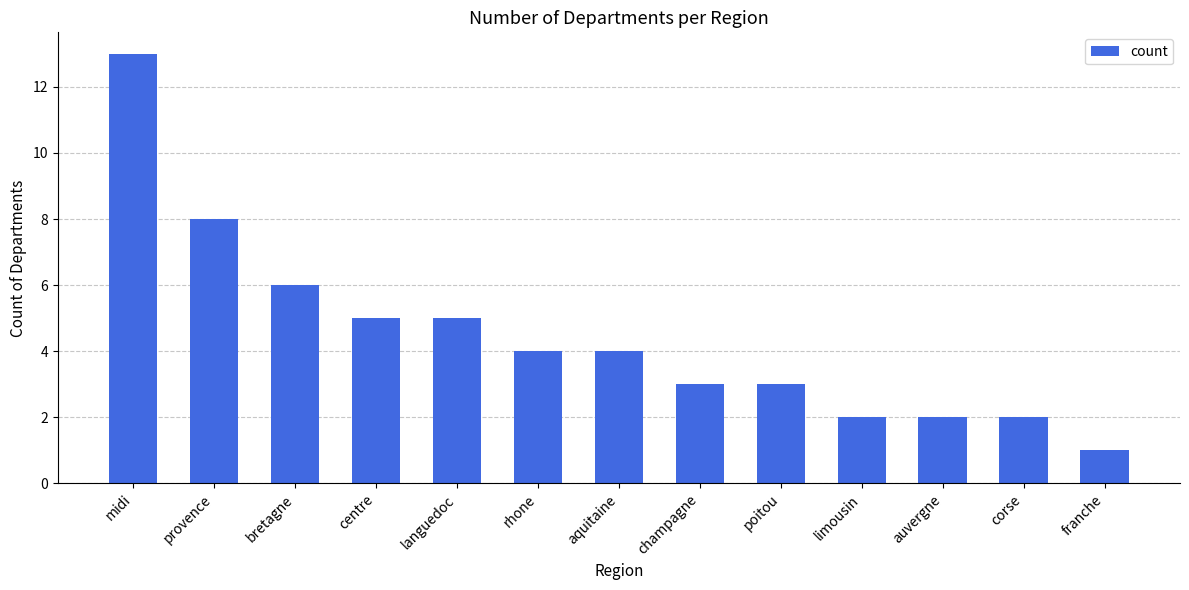

Does the chart contain stacked bars?

No